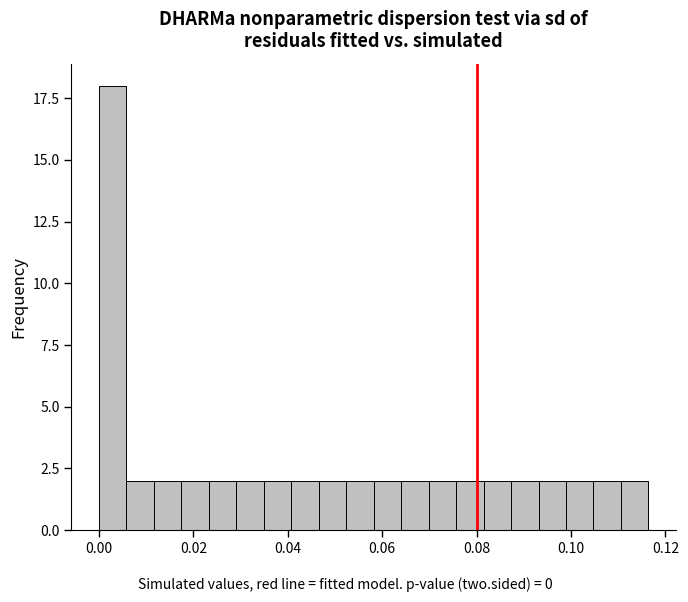

Around what value on the x-axis is the tallest bar? Give the approximate position of its centre, as read against the axis.

0.002